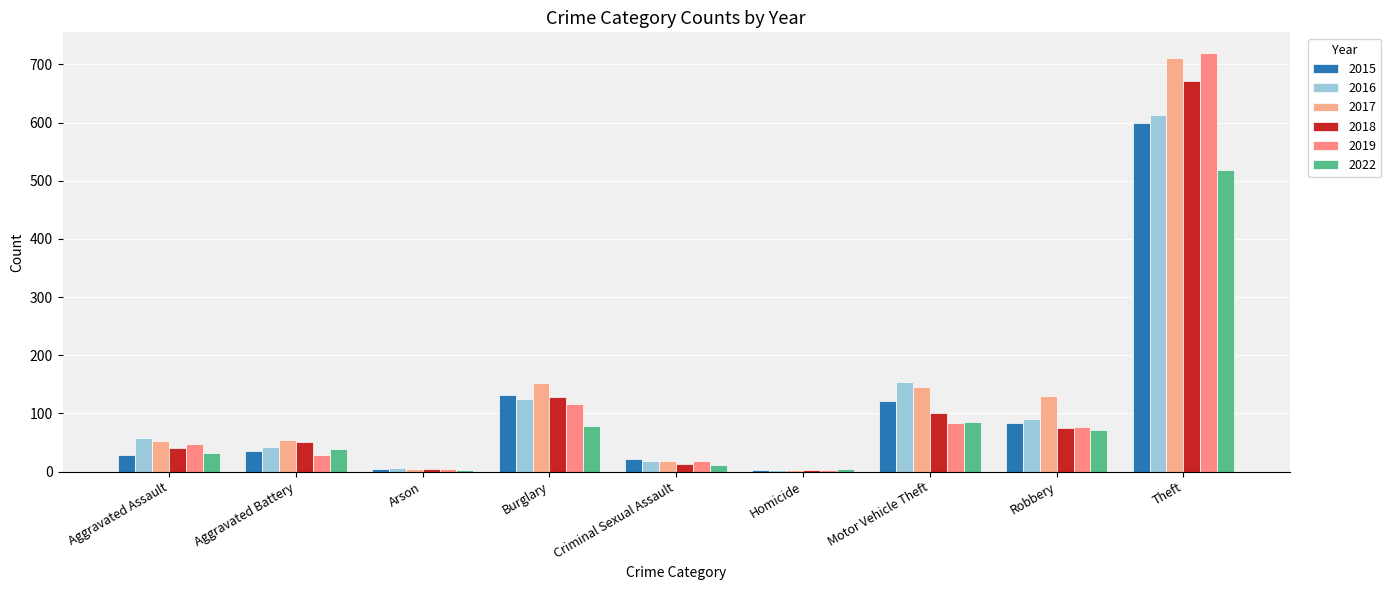

Are the bars grouped side by side (vs. stacked)?

Yes